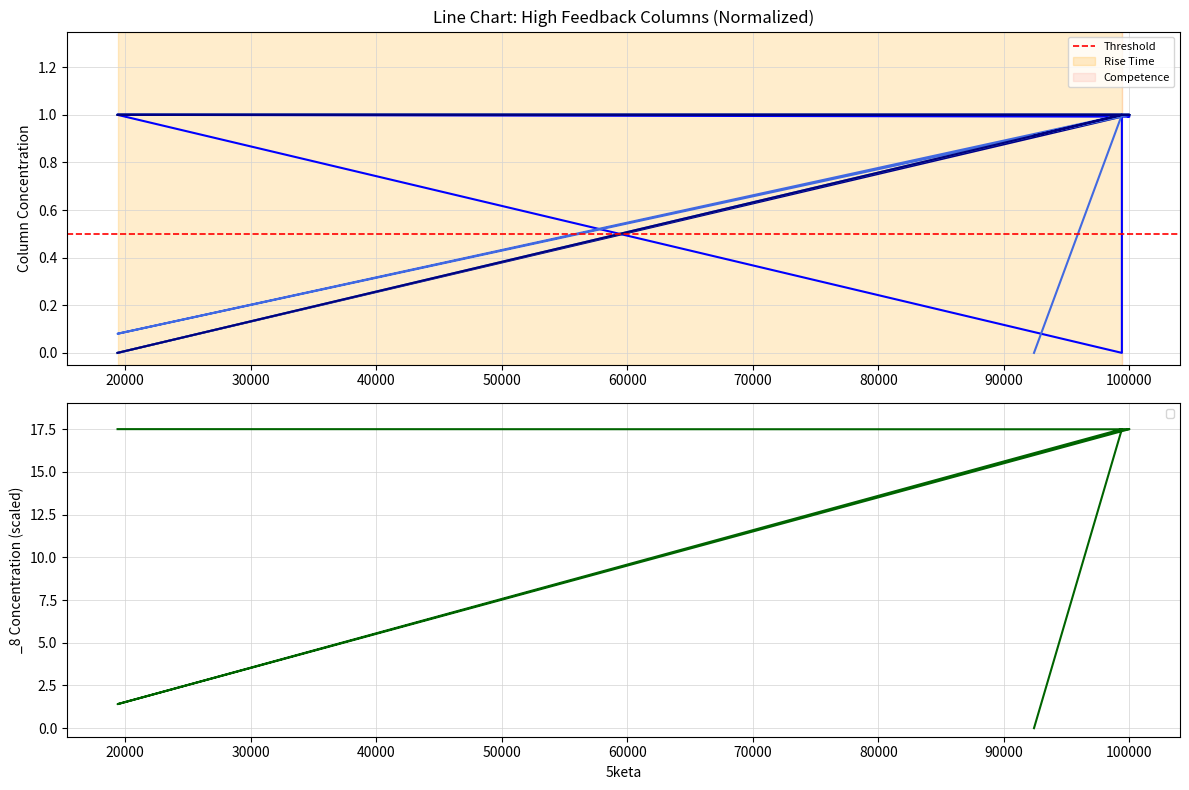

What is the difference between the highest and lowest values at 100000?

1.0